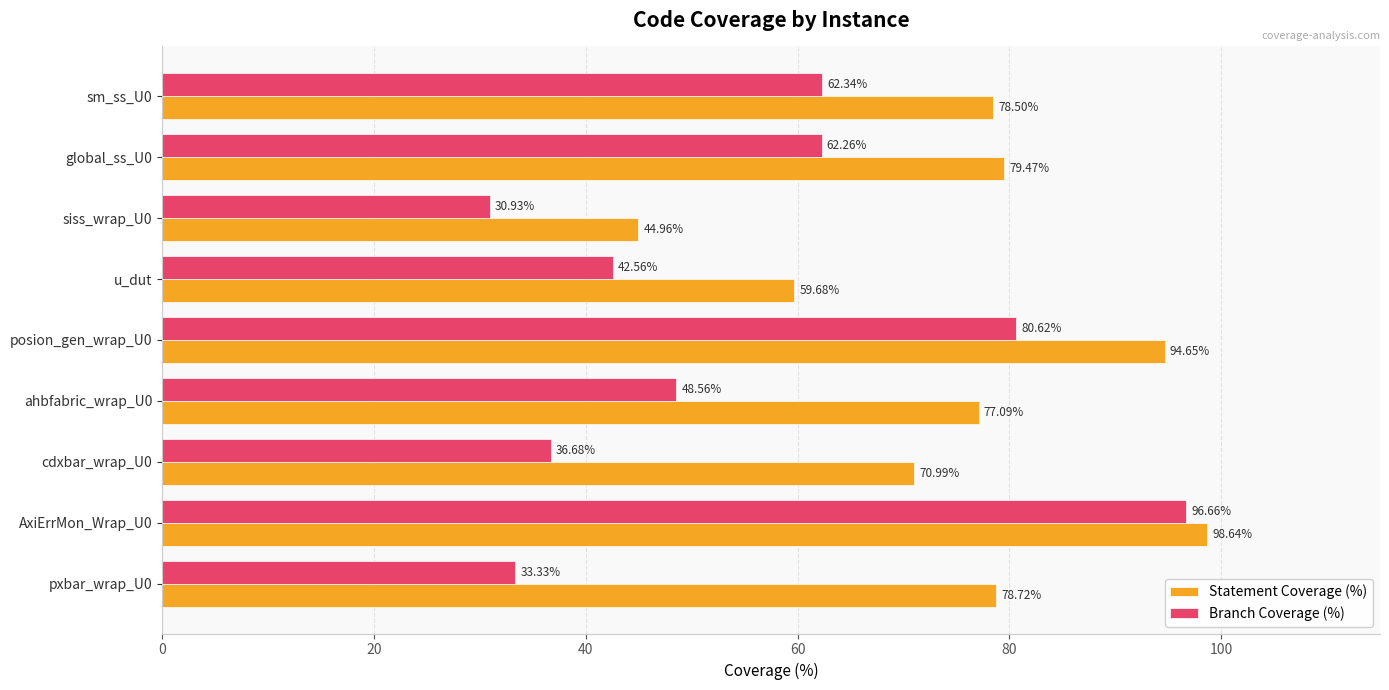

List the labels in order of Branch Coverage (%) value, smallest first.

siss_wrap_U0, pxbar_wrap_U0, cdxbar_wrap_U0, u_dut, ahbfabric_wrap_U0, global_ss_U0, sm_ss_U0, posion_gen_wrap_U0, AxiErrMon_Wrap_U0